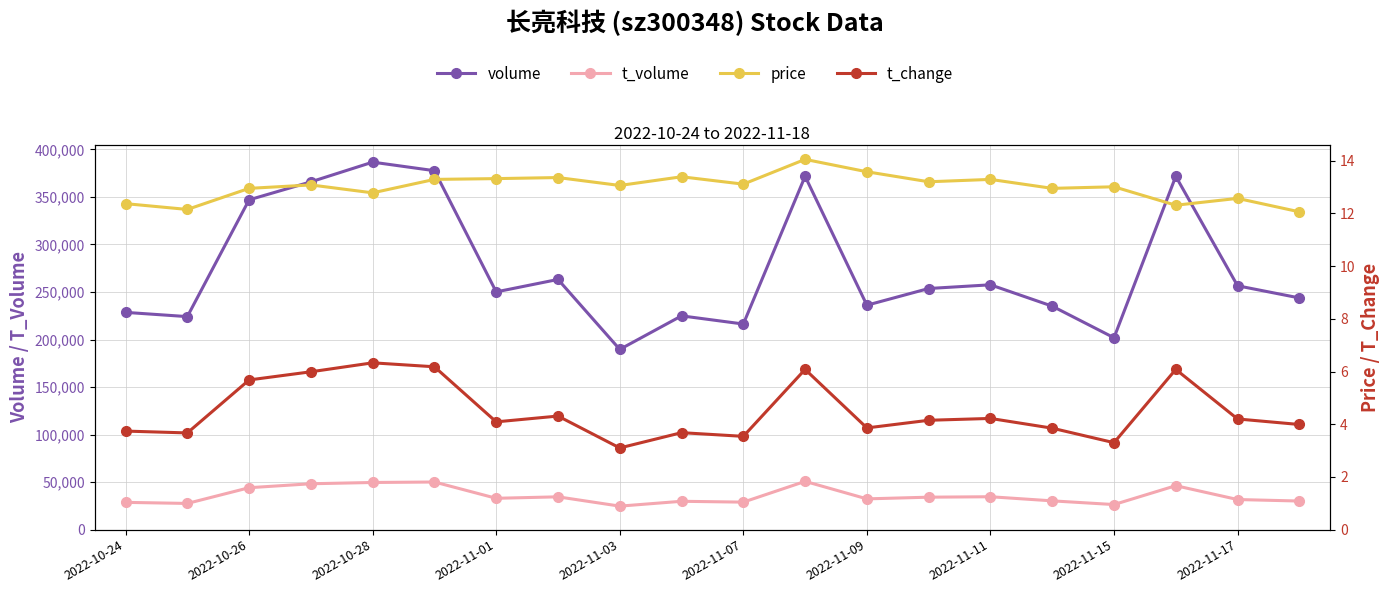

The value of t_change at 19 is 5.5. True or false?

False